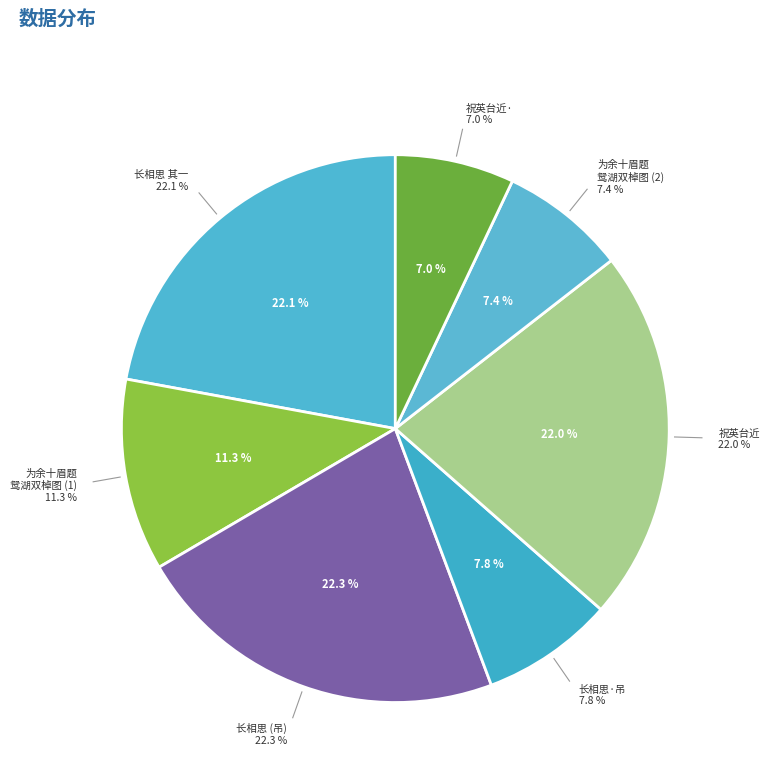

To the nearest percent, what is the difference between the largest and smallest slice percentages?

15%